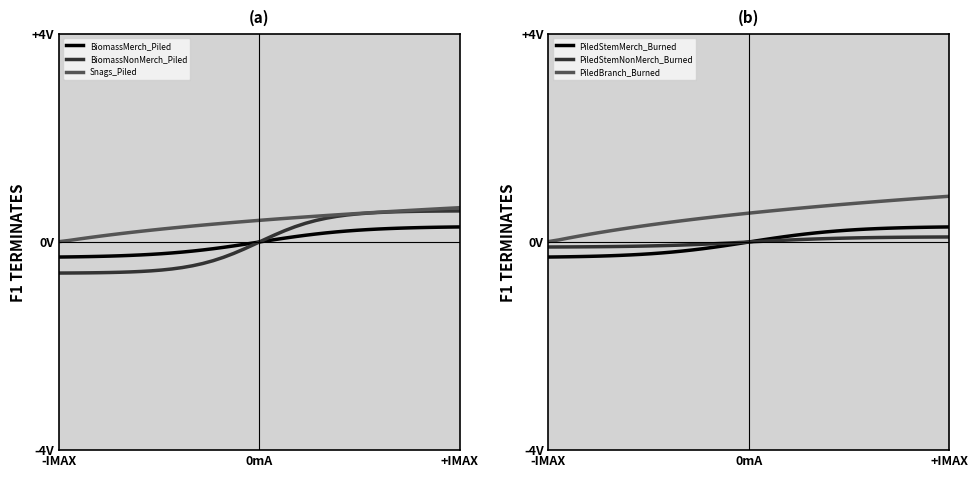

How many values in the BiomassMerch_Piled series exceed 0?

20